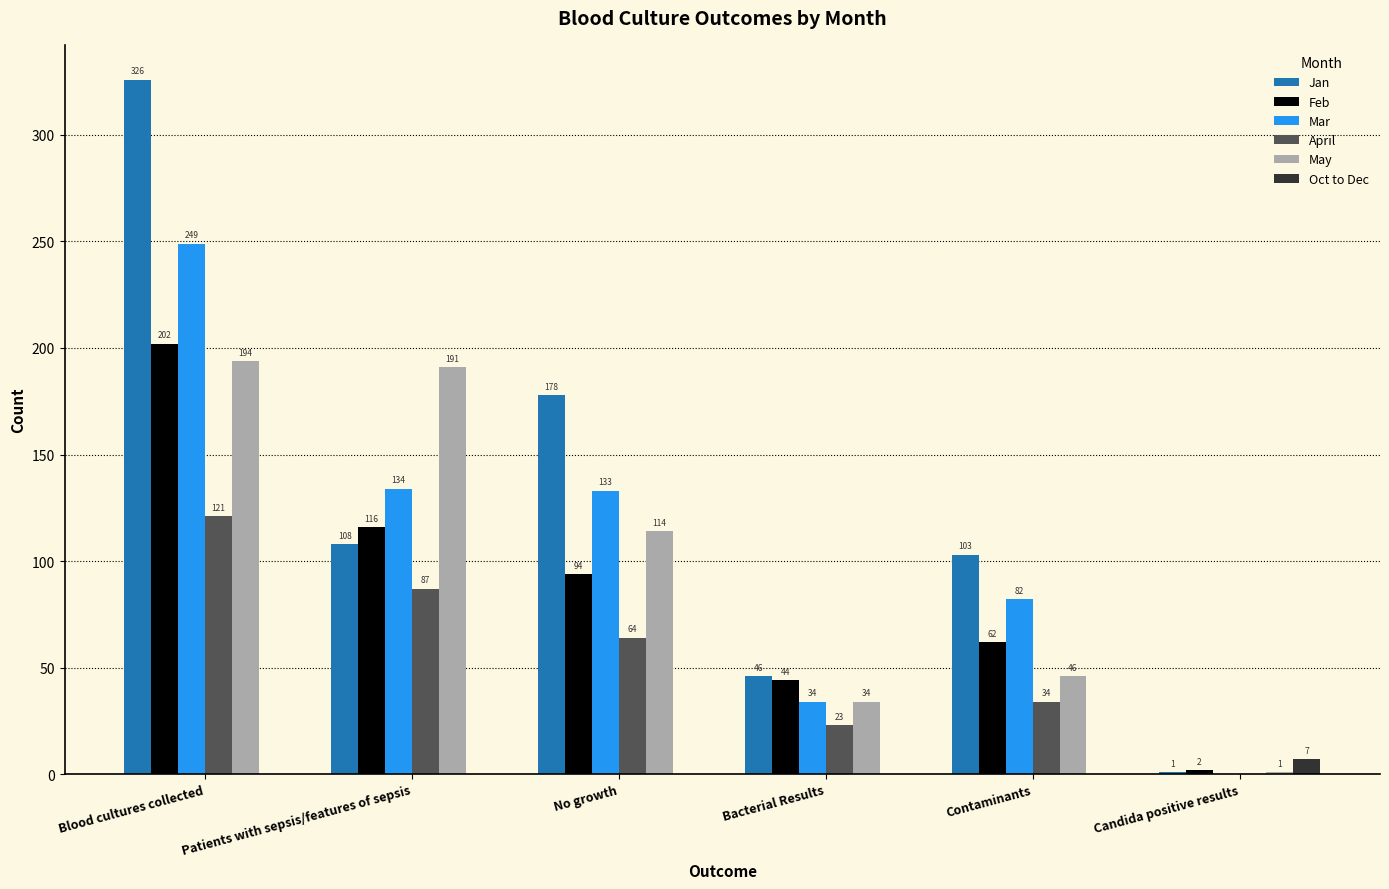

How many series are shown in this chart?

6